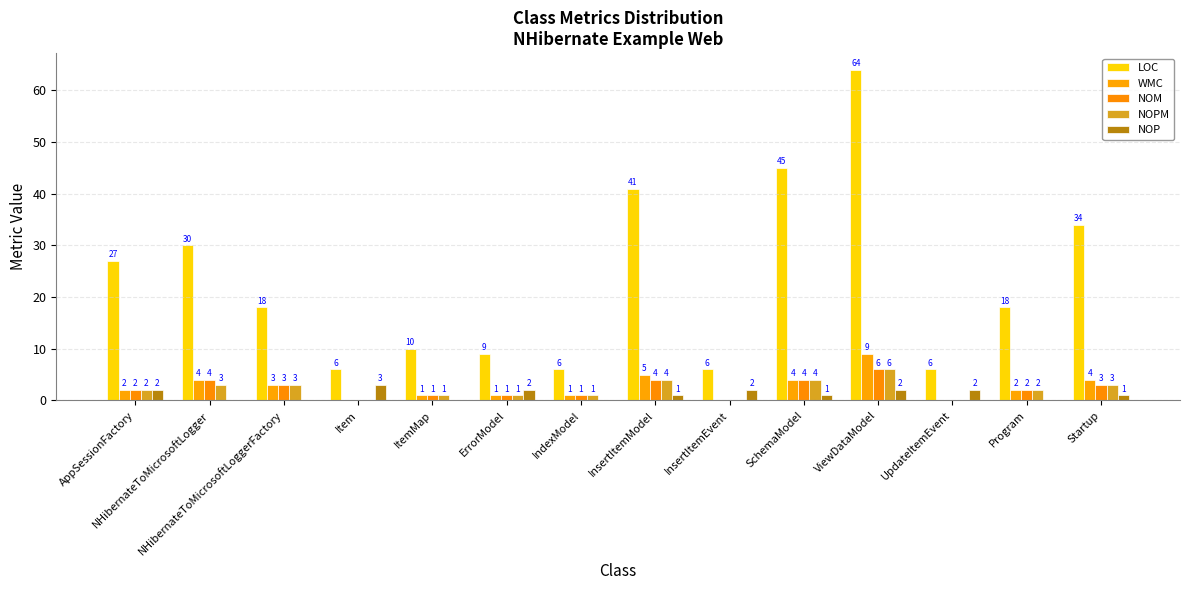

Between ViewDataModel and IndexModel, which is larger?

ViewDataModel